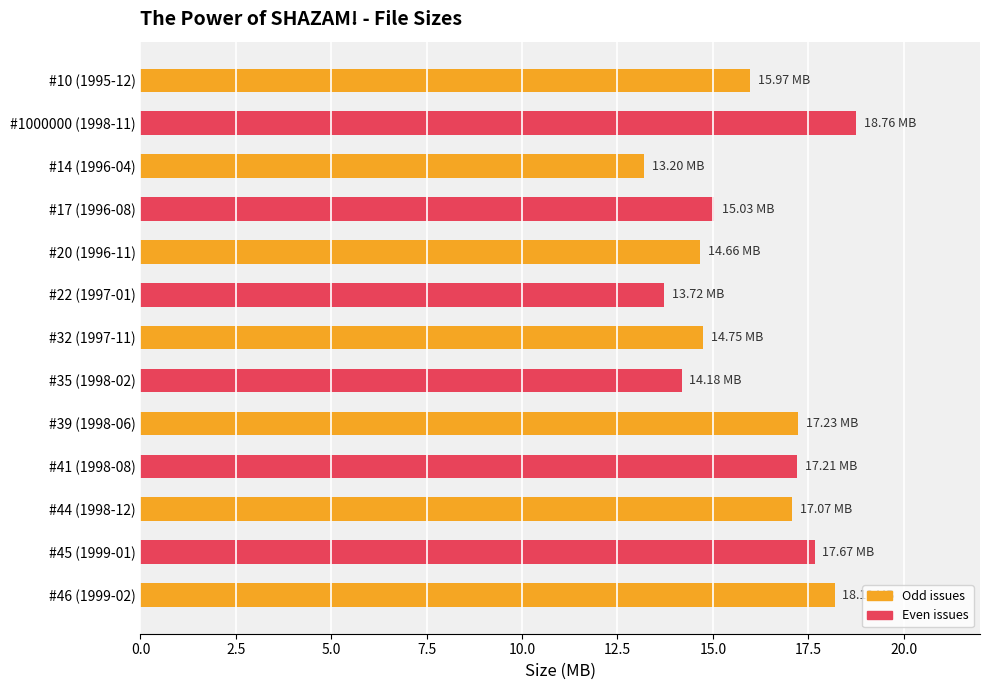

Approximately how many times larger is the value at #17 (1996-08) compared to #44 (1998-12)?

0.9